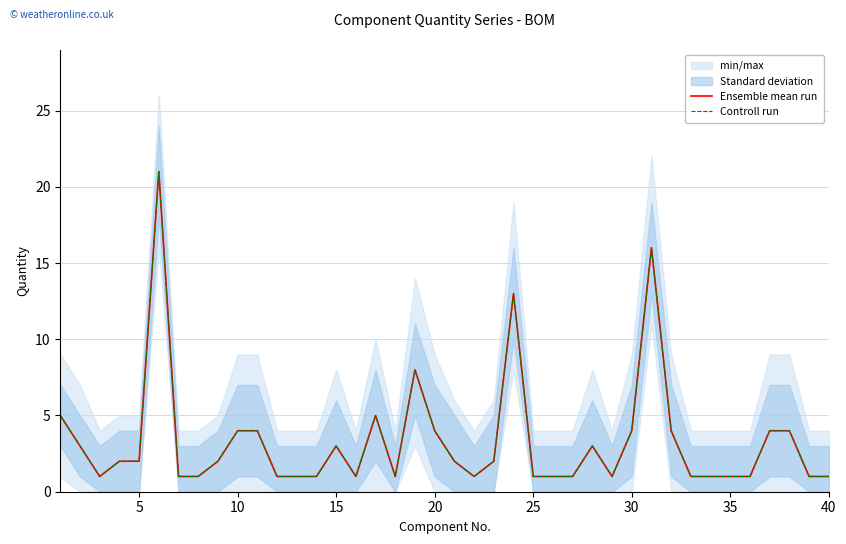

What is the sum of all Controll run values?

134